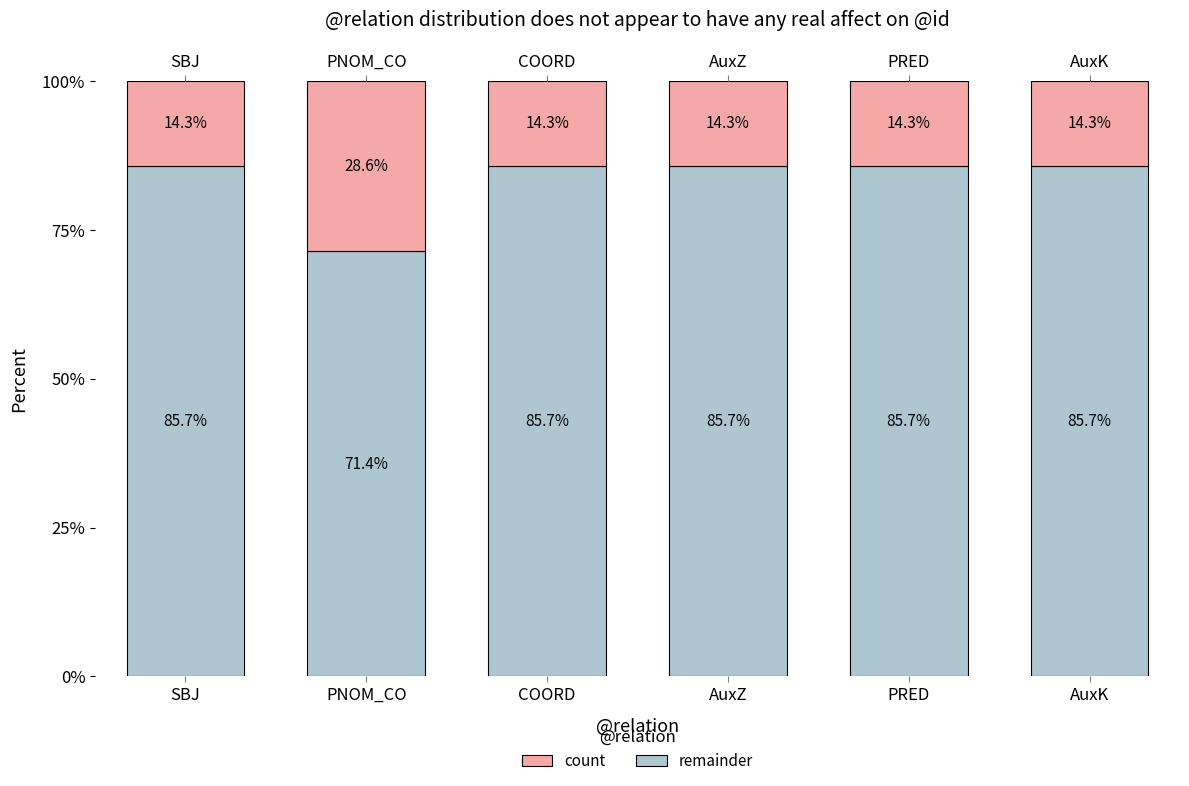

What is the average value of the count series?

16.7